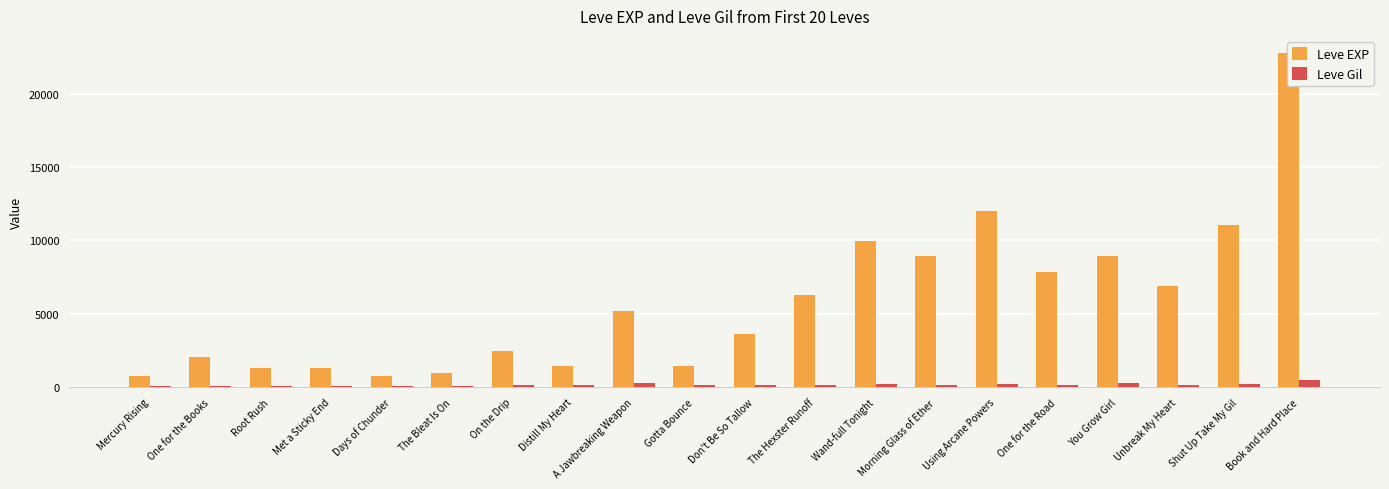

How many values in the Leve Gil series exceed 169?

8